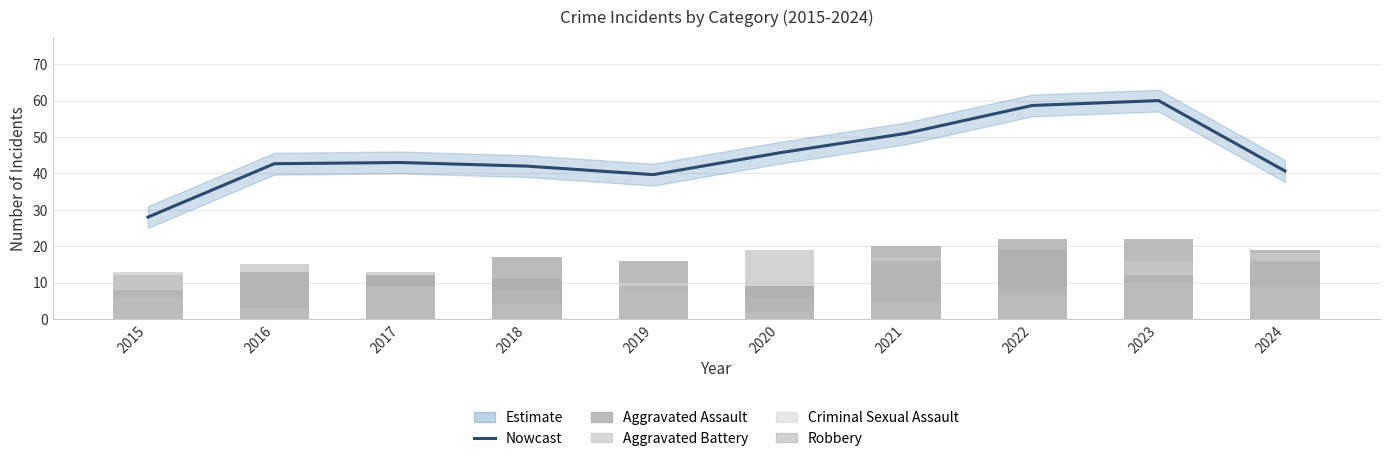

At 2020, list the series in order from smallest to largest.

Criminal Sexual Assault, Aggravated Battery, Aggravated Assault, Robbery, Nowcast